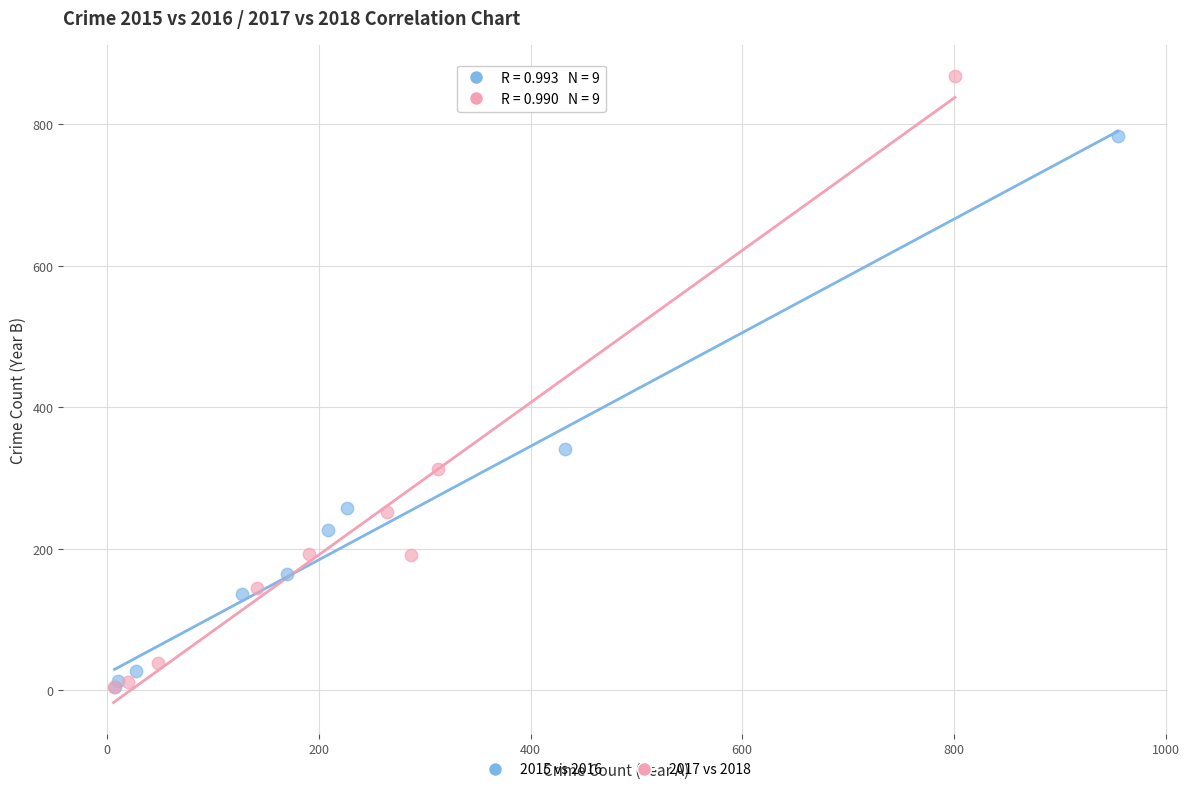

Which series contains the highest Y value?

2017 vs 2018